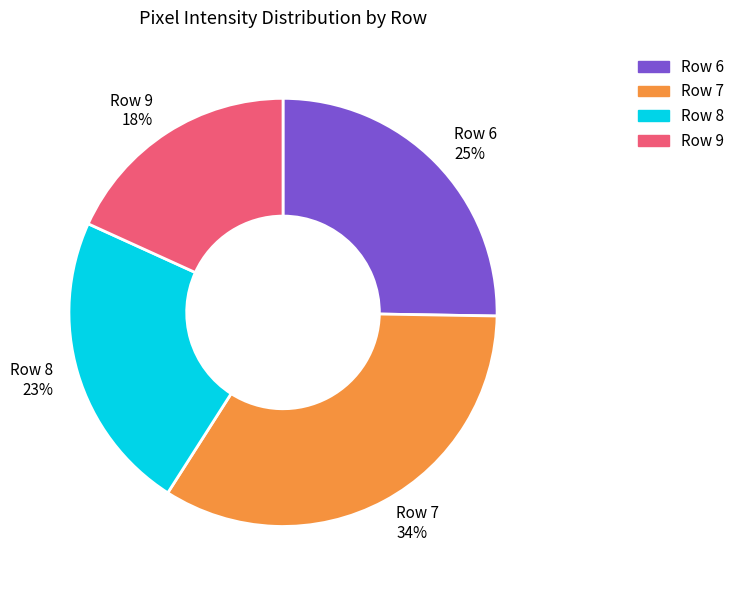

Does any single category account for the majority?

No